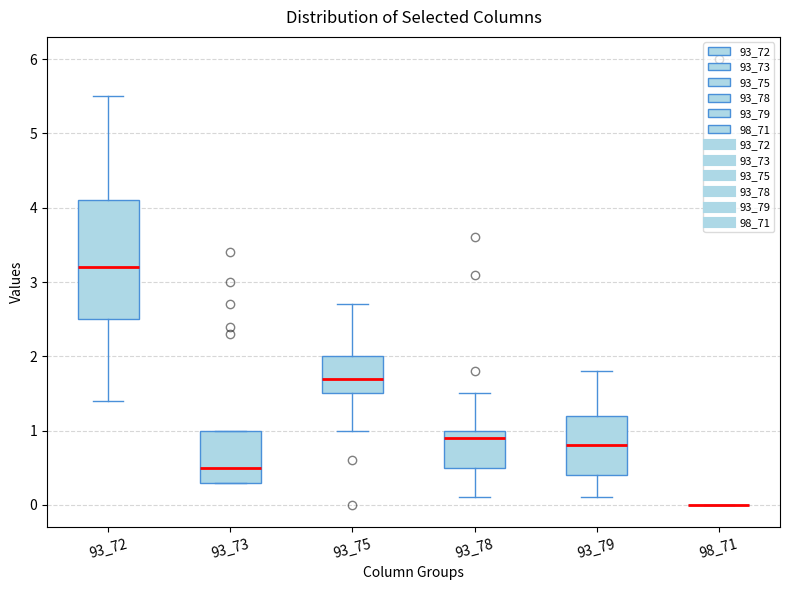

Where is the lower edge of the box at x = 93_73 on the y-axis? The values are not printed on the chart, so give them approximately, as read against the axis.

0.3